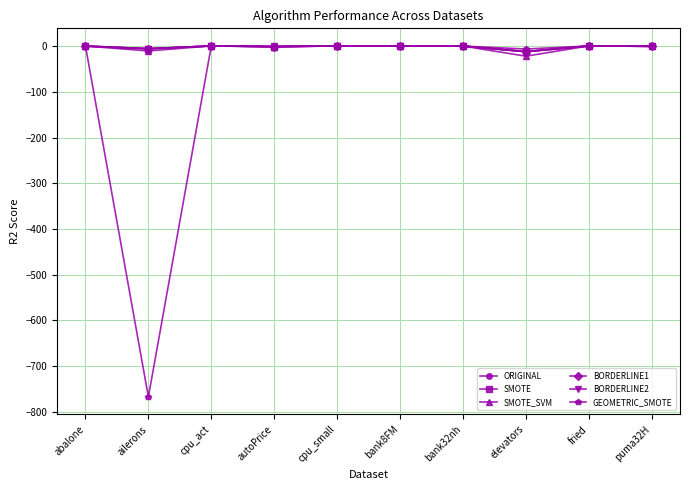

Which series has the largest range (max minus min)?

GEOMETRIC_SMOTE